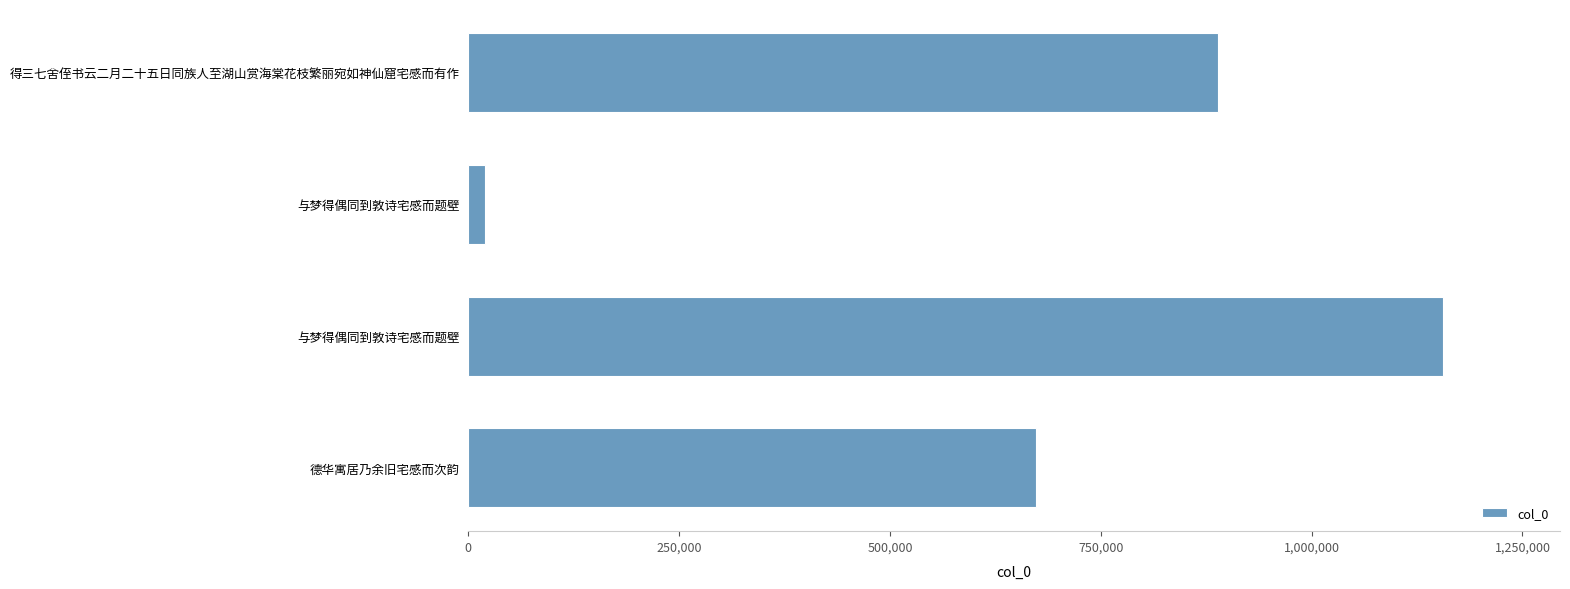

Are the bars horizontal?

Yes